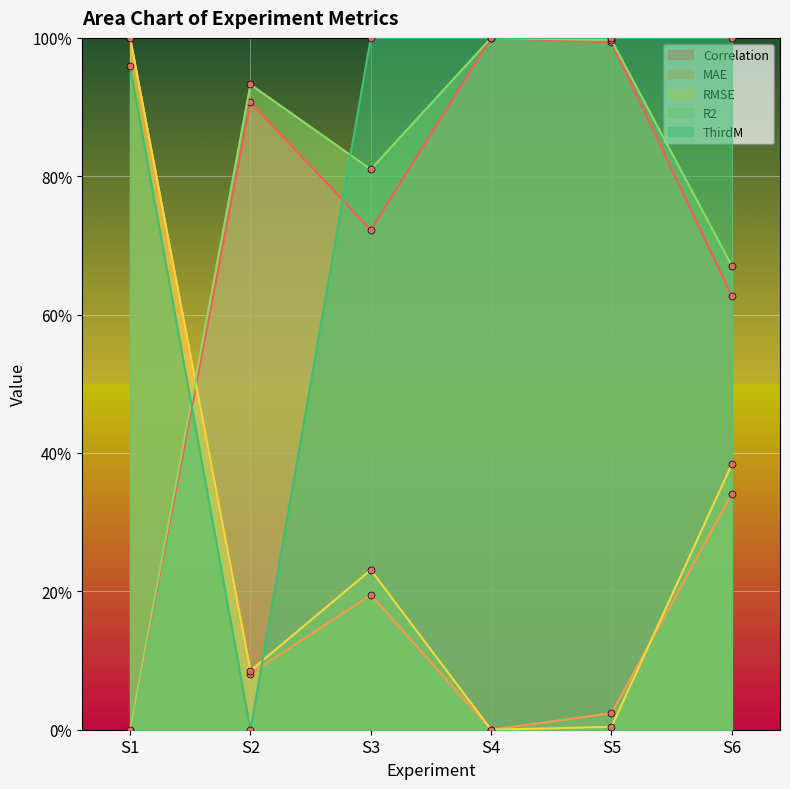

Between S1 and S2, which is larger?

S2